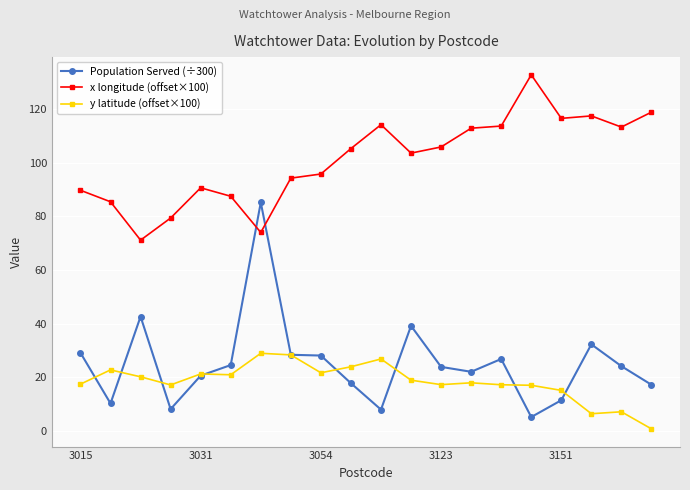

How many times do y latitude (offset×100) and Population Served (÷300) cross each other?

8